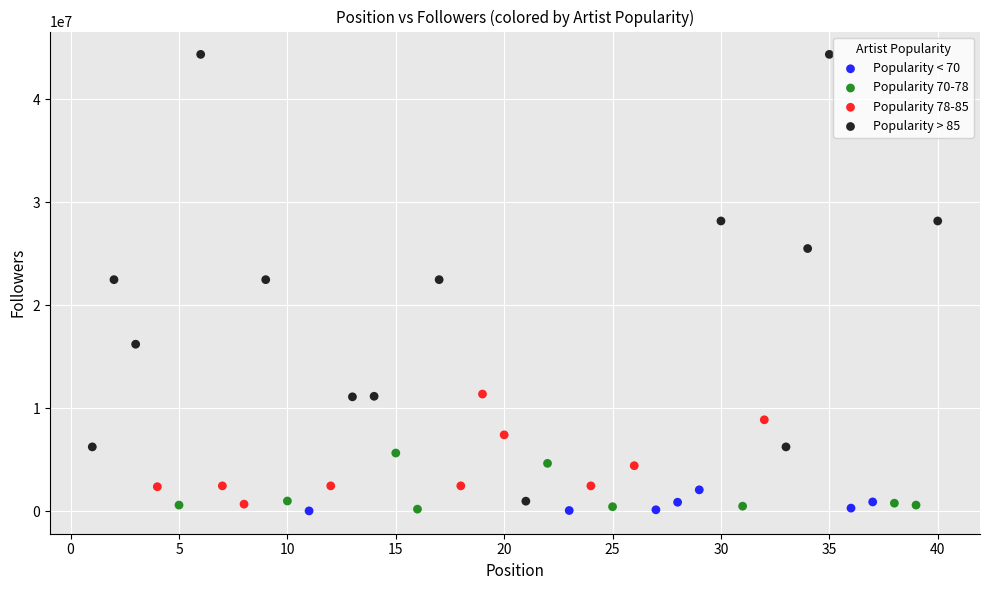

Which series has the largest Y range (max minus min)?

Popularity > 85